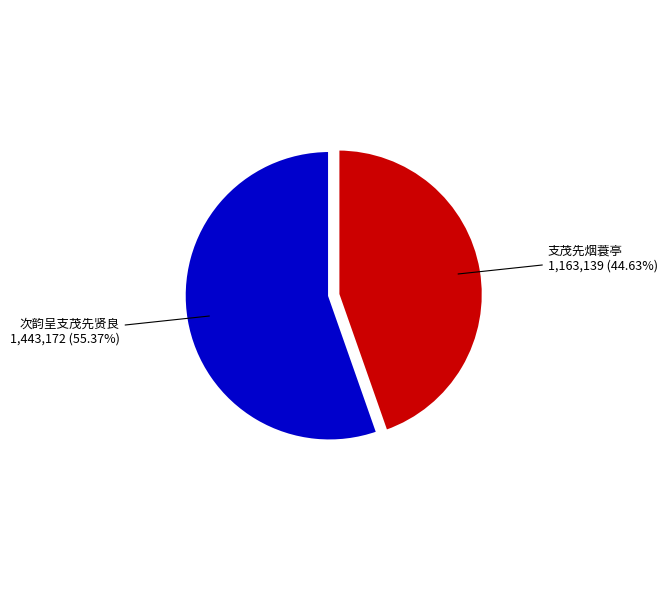

Which slice is the smallest?

支茂先烟蓑亭